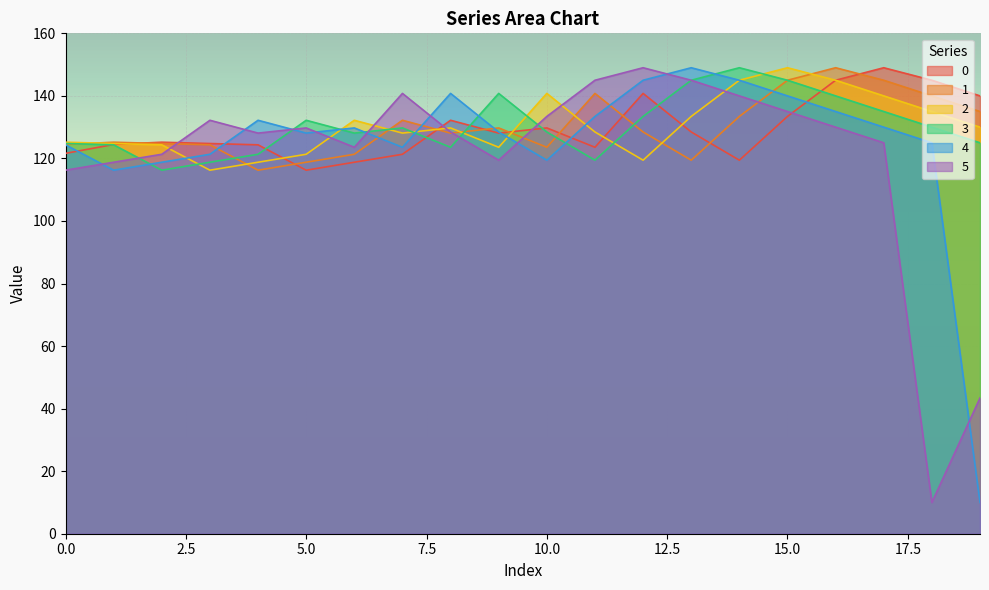

What is the average value of the 3 series?

130.5